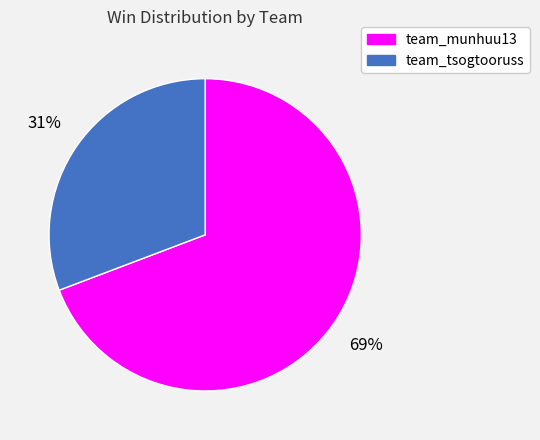

True or false: team_tsogtooruss accounts for 38% of the total.

False